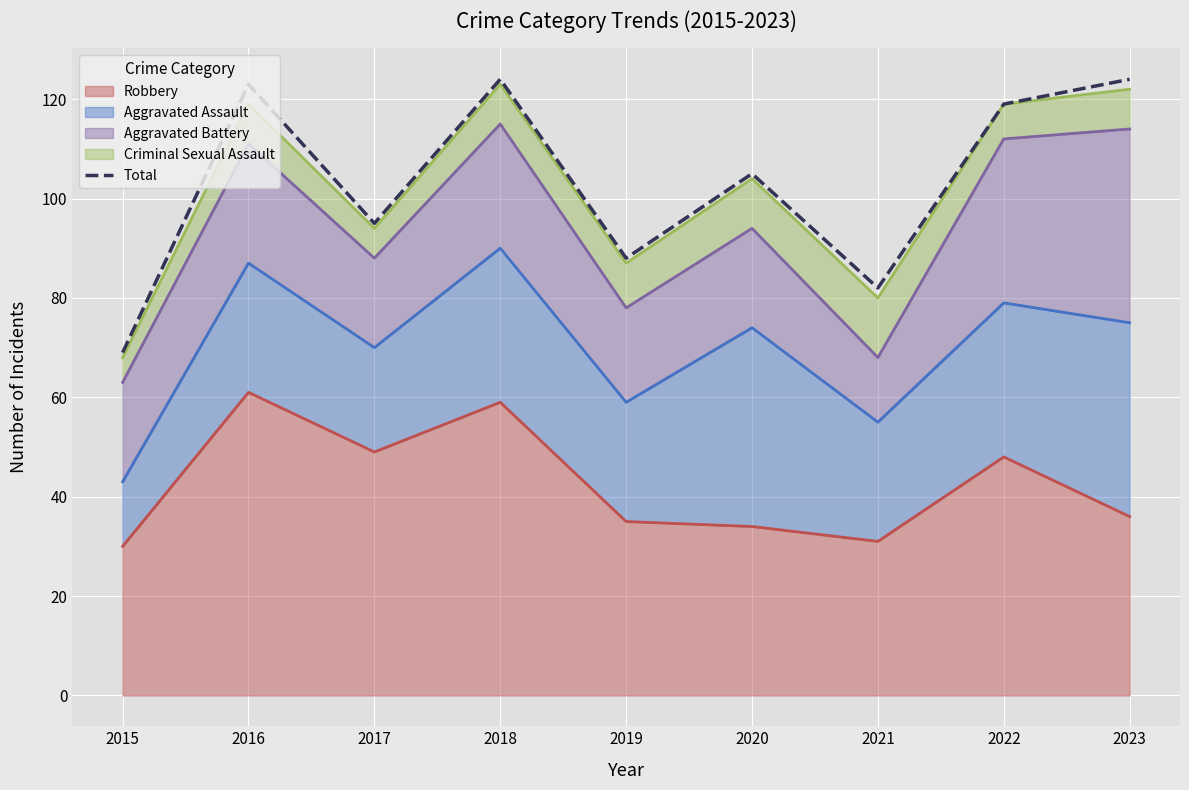

What is the value of the 5th point from the left?

88